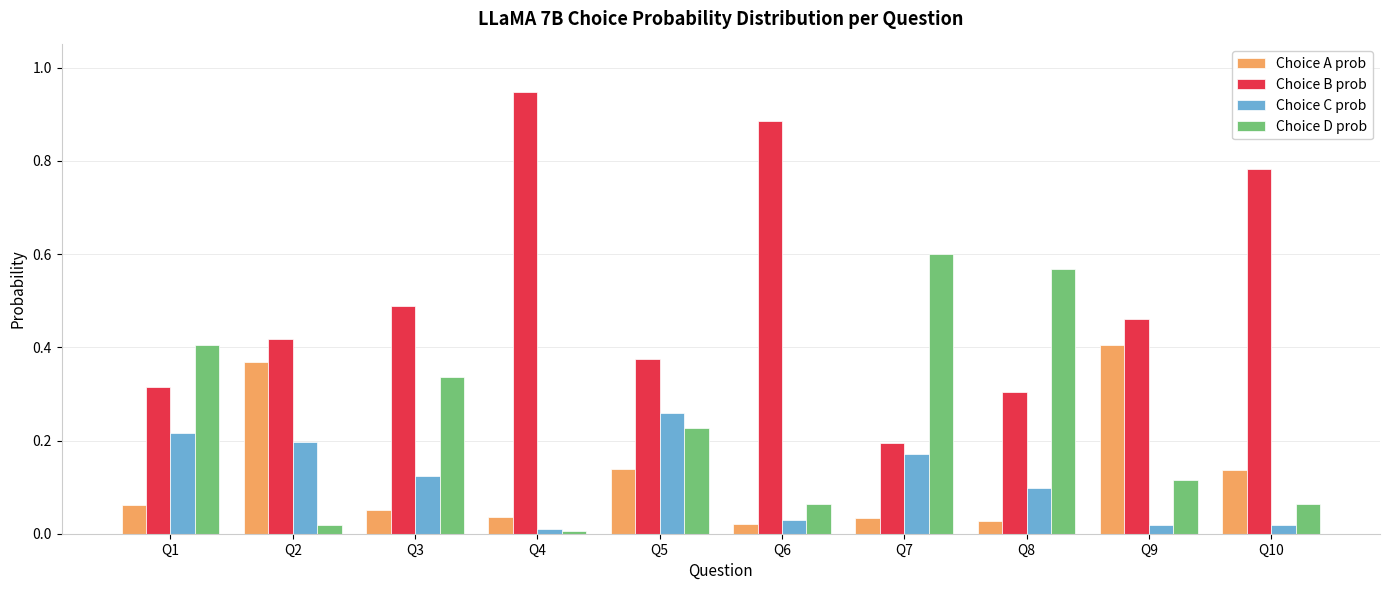

At which label does Choice B prob reach its peak?

Q4